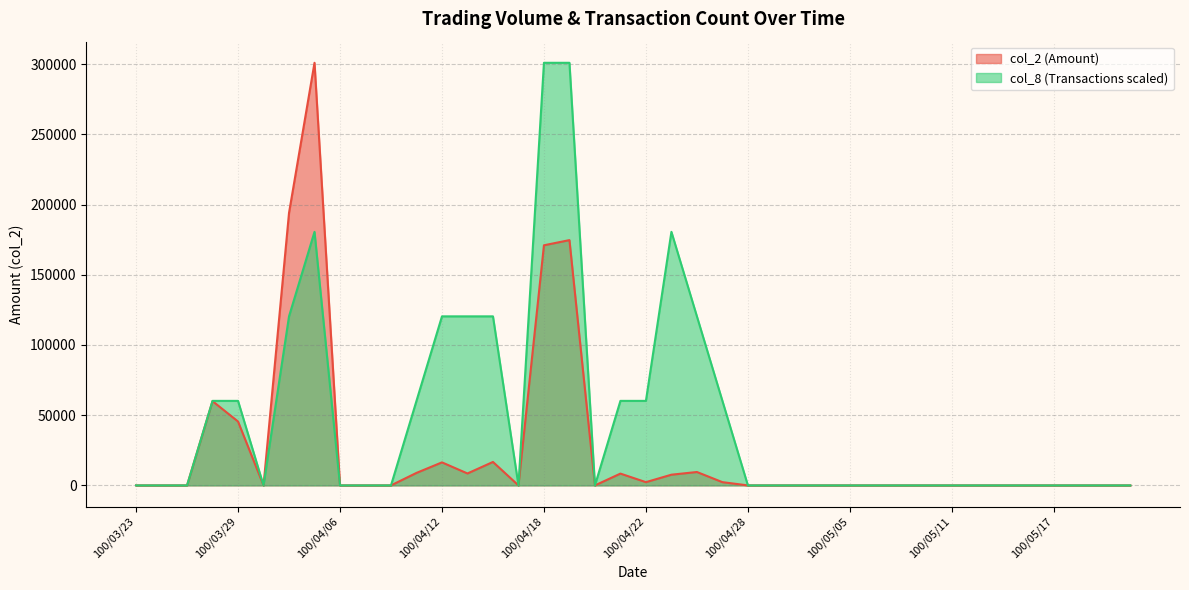

Where is the first local maximum for col_2?

100/03/28